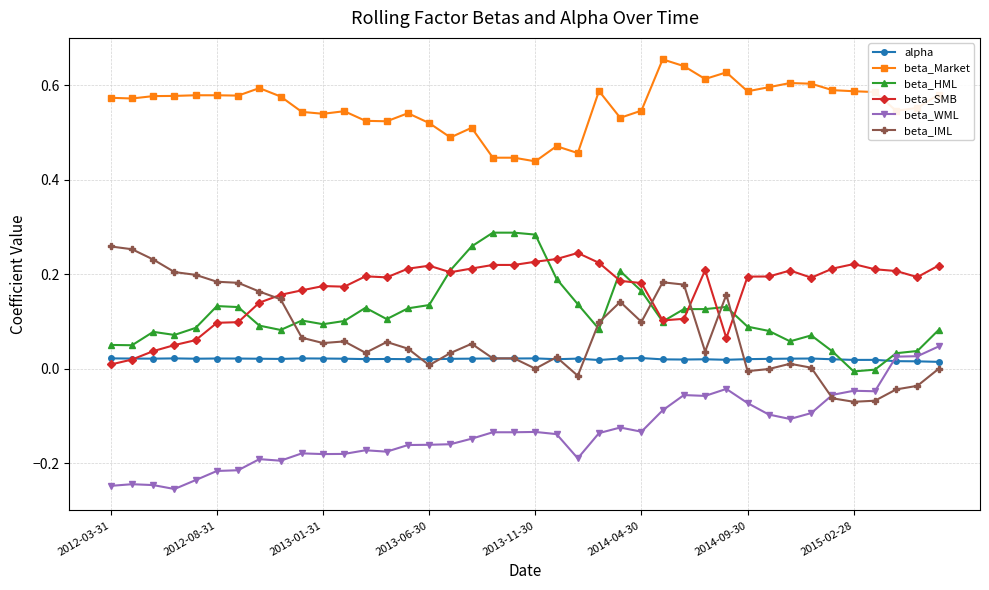

Which series has the largest total across all categories?

beta_Market